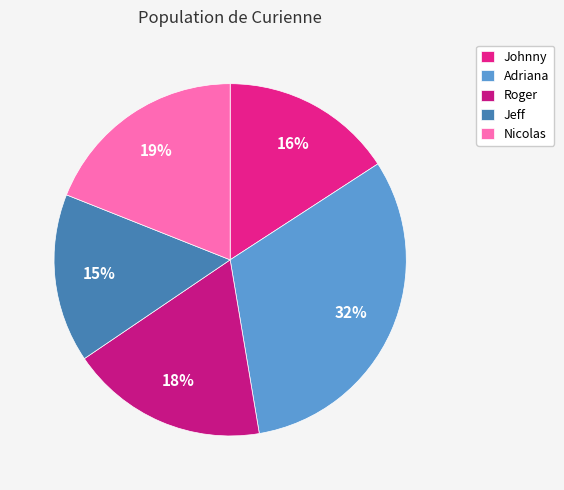

What is the smallest slice in the pie chart?

Jeff